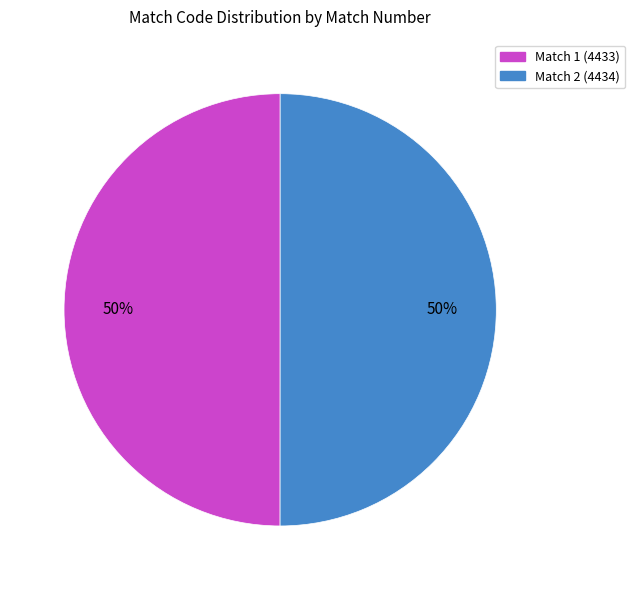

How many segments does this pie chart have?

2